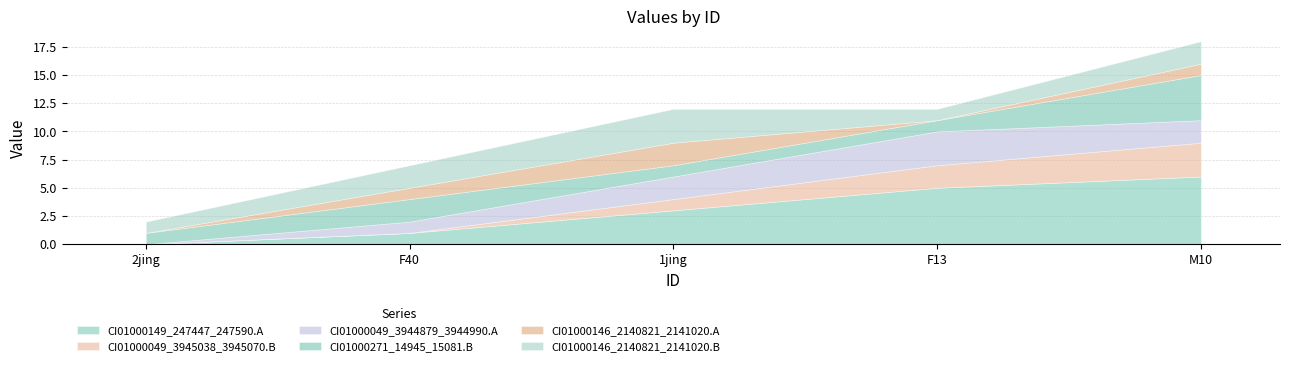

How many lines are shown in the chart?

6